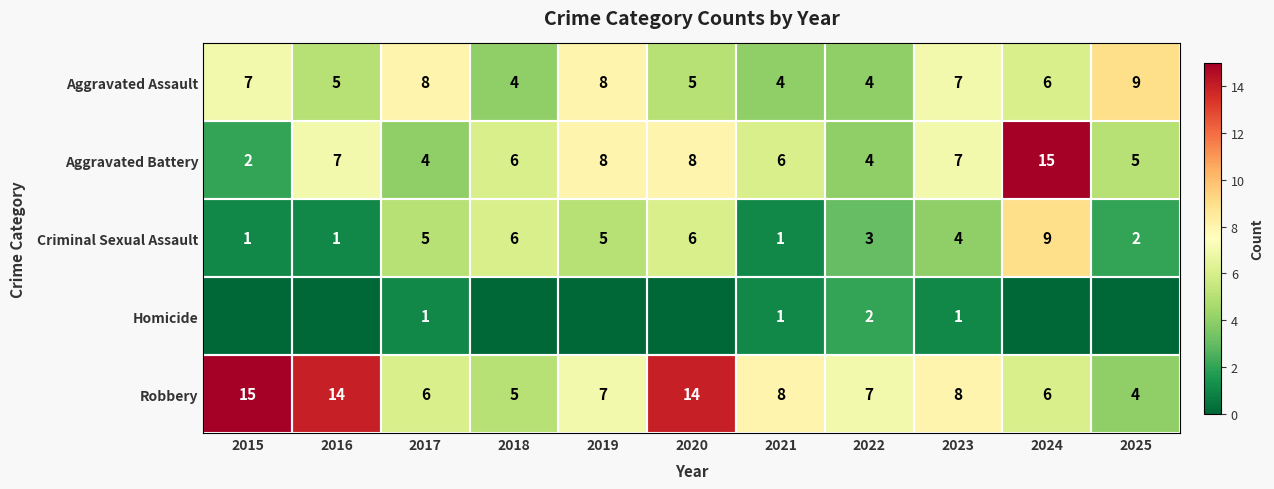

True or false: Aggravated Battery has a value of 6 at 2017.

False